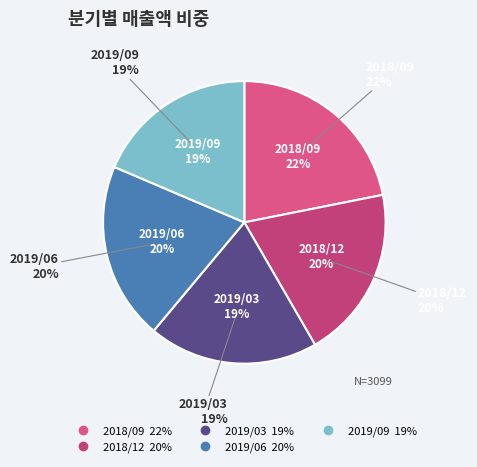

Do 2018/09 and 2019/09 together represent more than half of the pie?

No